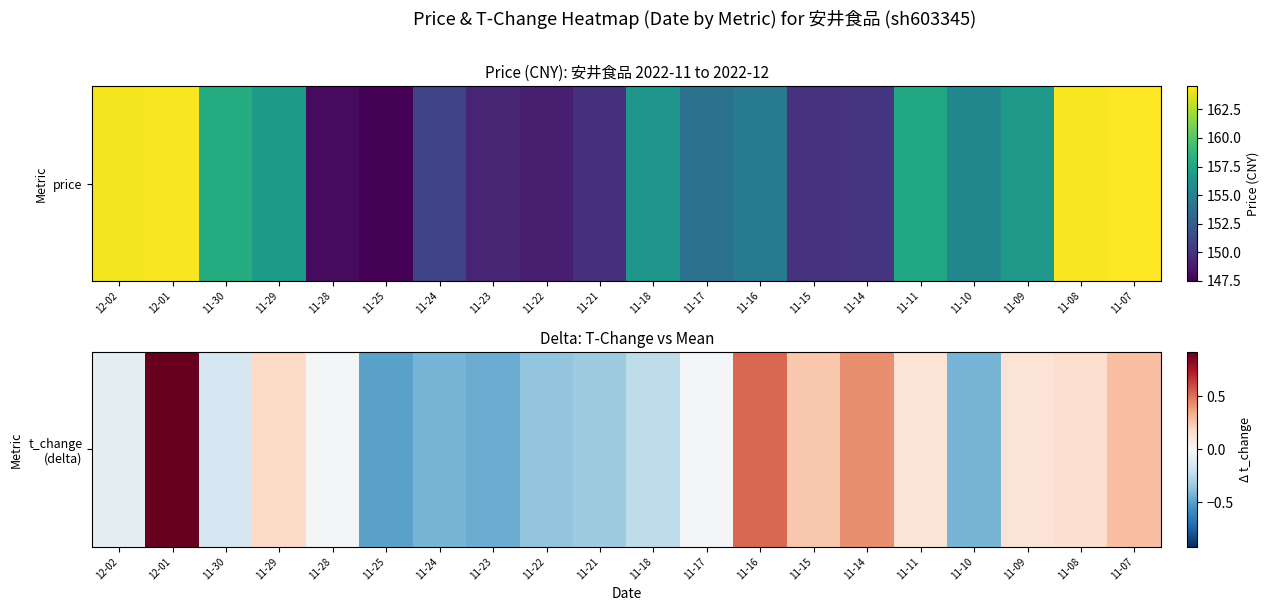

What is the sum of the values at 11-21 and 11-22?

-0.7